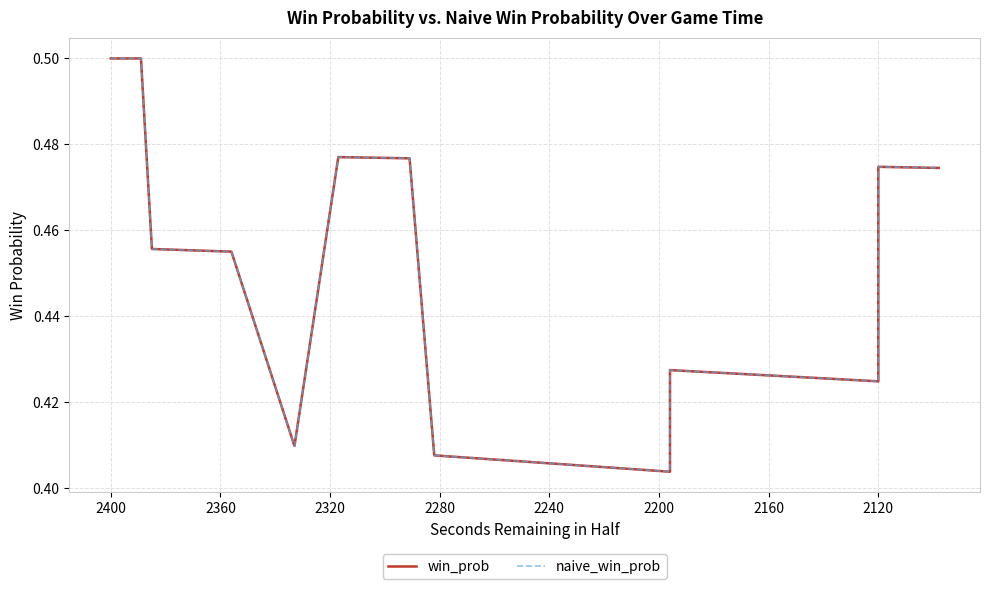

True or false: naive_win_prob and win_prob intersect in this chart.

False